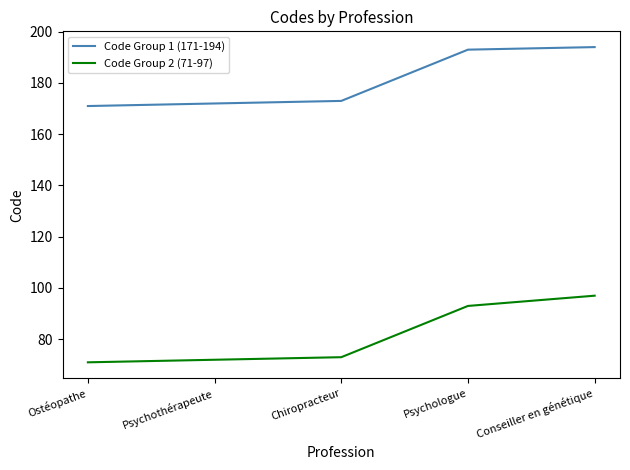

What is the spread (max minus min) of values at Chiropracteur?

100